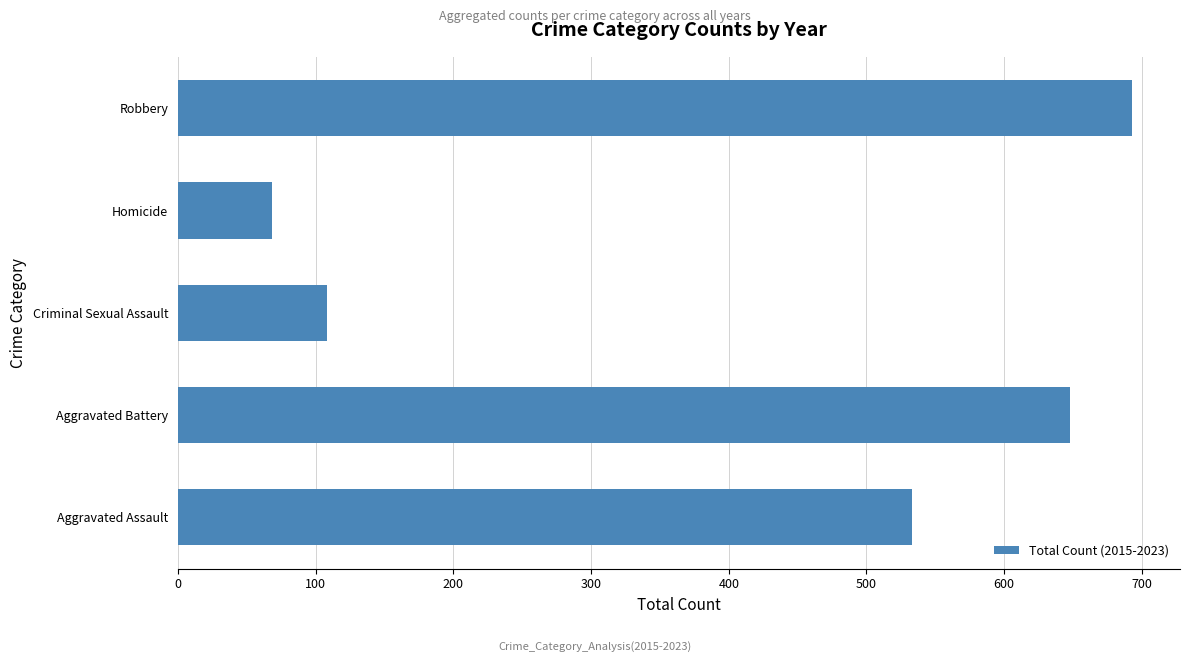

What is the sum of all values?

2050